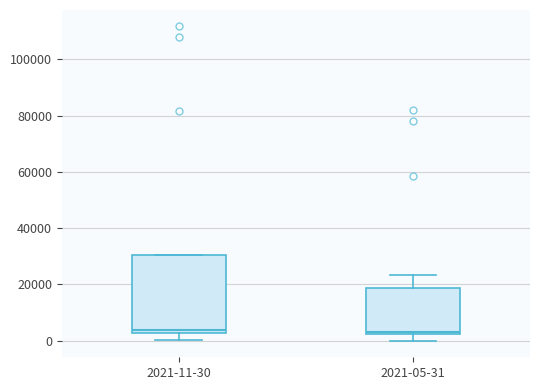

Where is the upper edge of the box for 2021-11-30 on the y-axis? The values are not printed on the chart, so give them approximately, as read against the axis.

30000